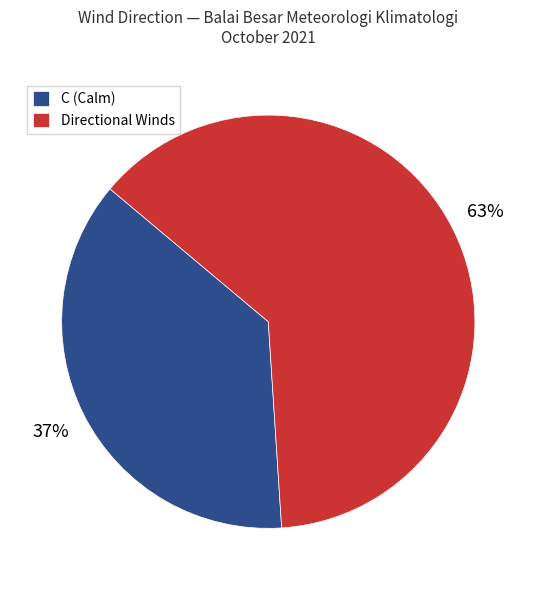

Count the number of slices in the pie.

2